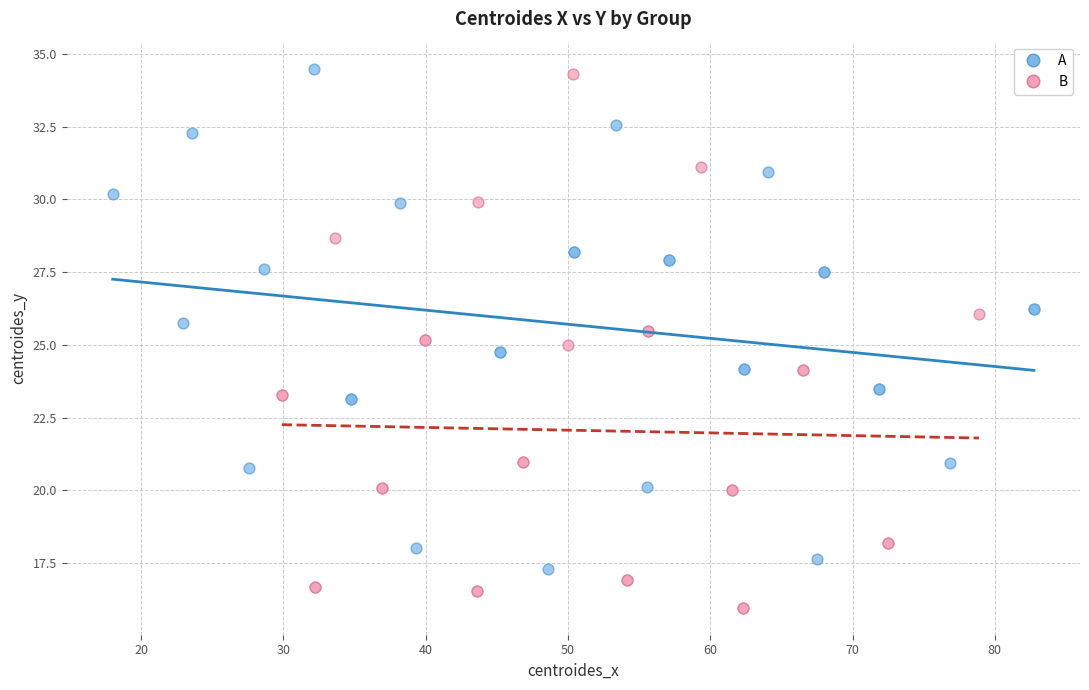

Which series reaches the maximum Y coordinate?

A